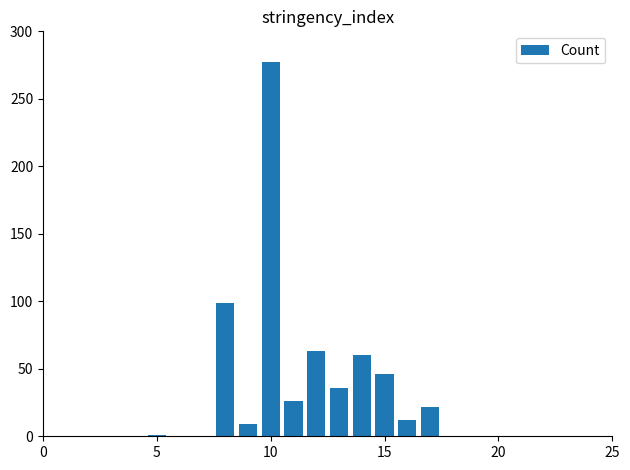

What is the greatest value displayed?

277